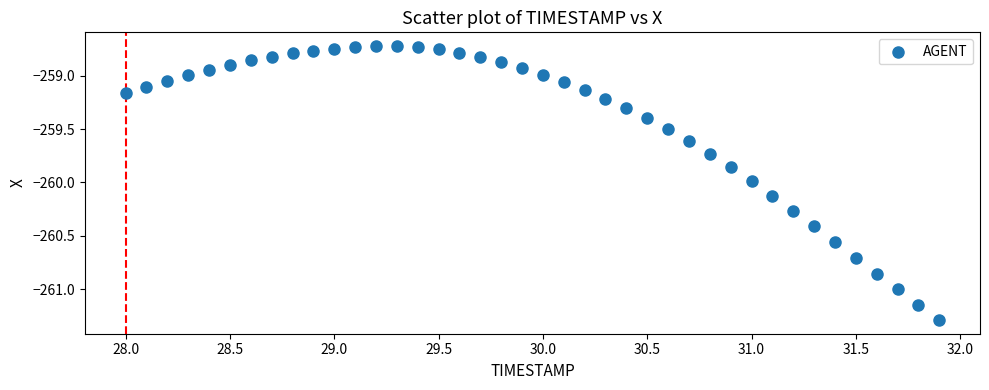

What is the range of X values (max minus min)?

3.9